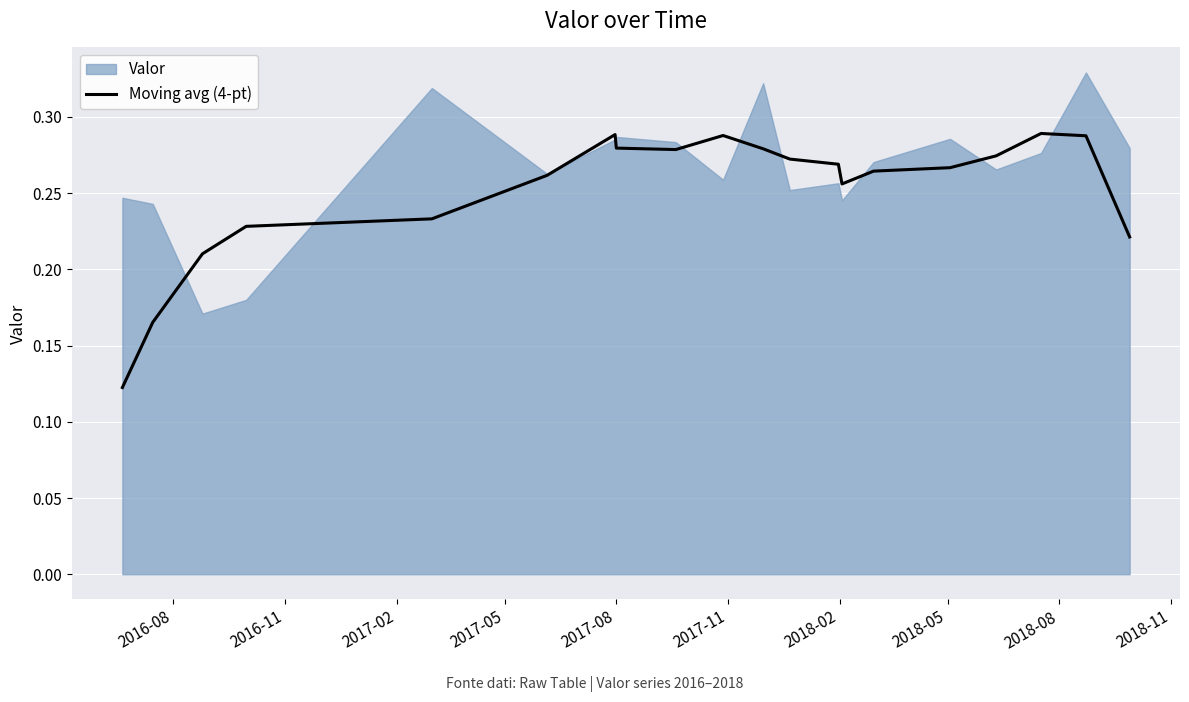

What is the average value?

0.3